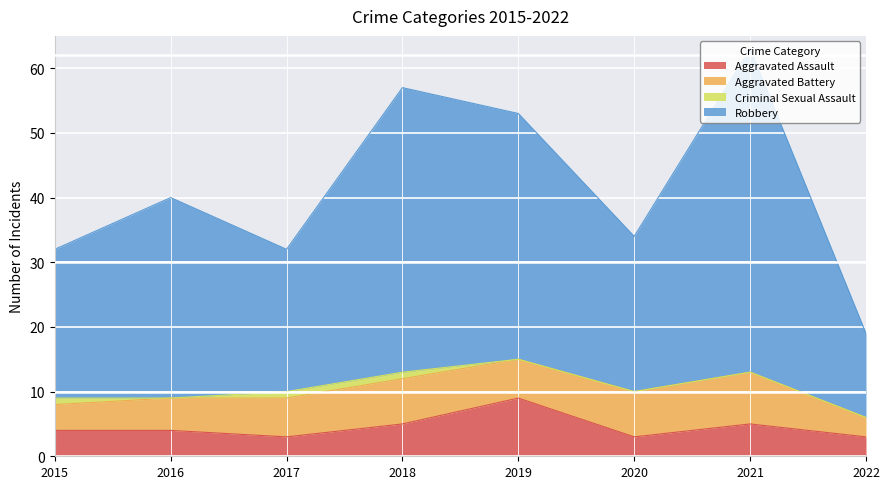

What is the minimum value for Aggravated Assault?

3